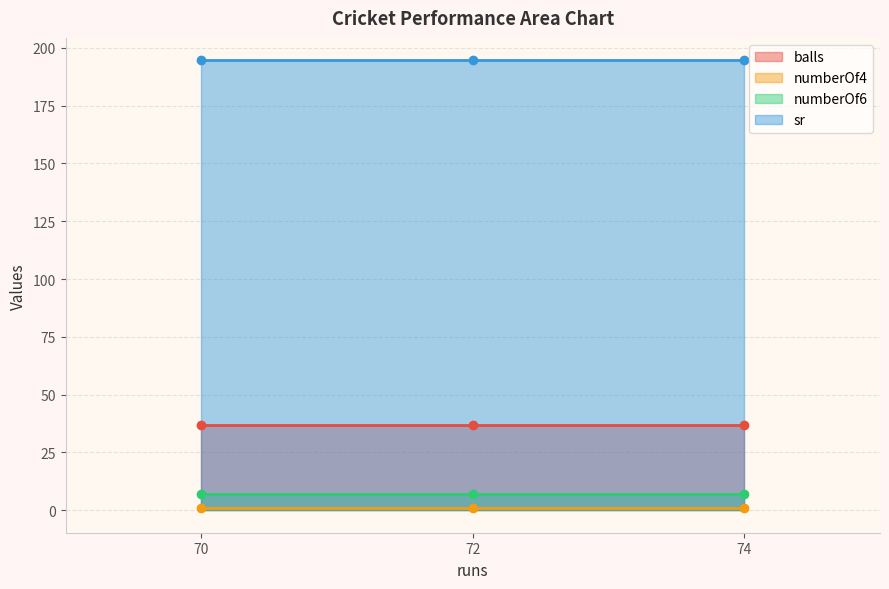

Which series has the widest spread of values?

balls